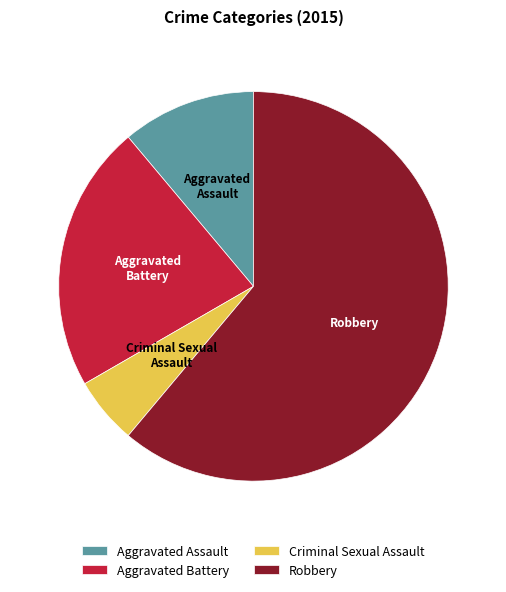

Is there any slice that represents more than half of the pie?

Yes